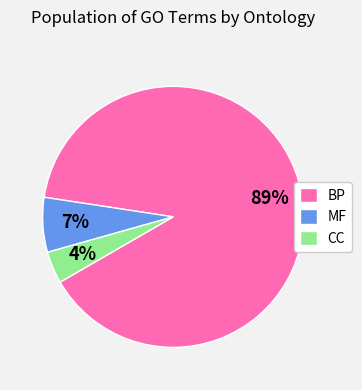

What percentage is the BP slice, to the nearest percent?

89%